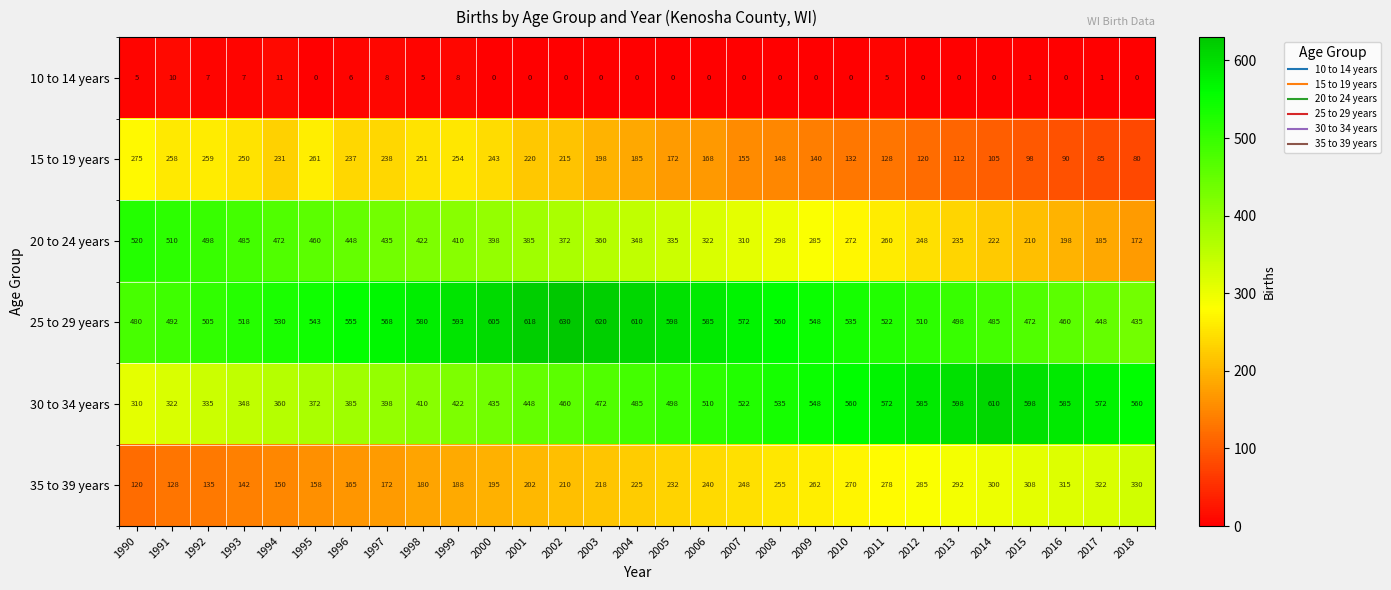

Which series has the largest range (max minus min)?

20 to 24 years